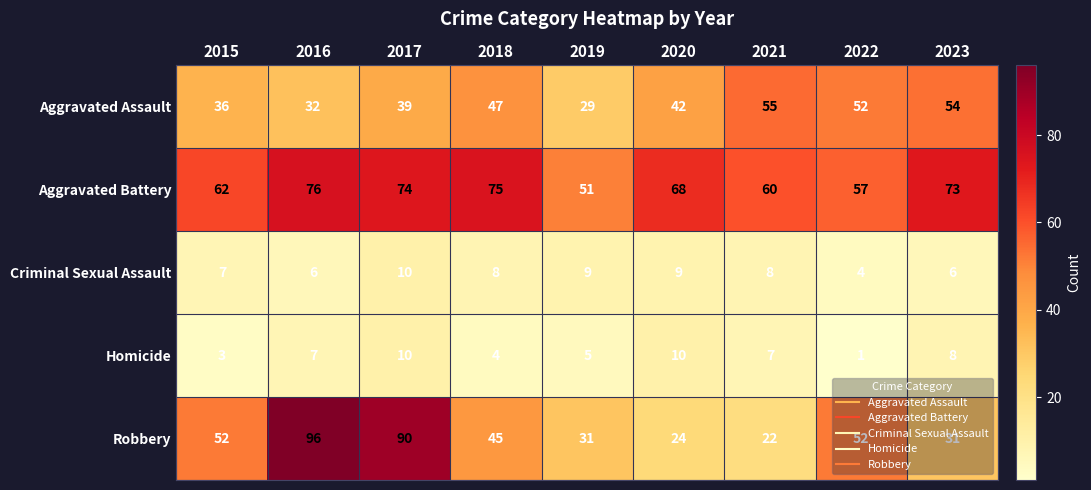

What is the difference between the maximum and minimum values in the Robbery series?

74